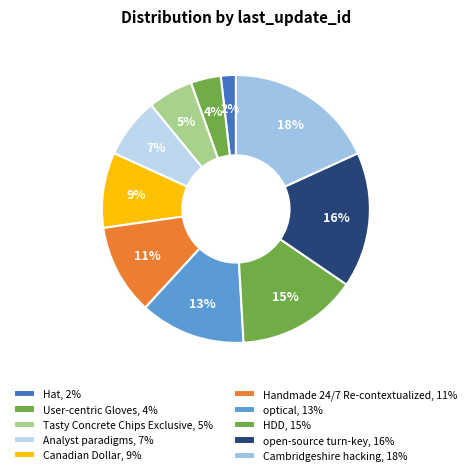

Count the number of slices in the pie.

10